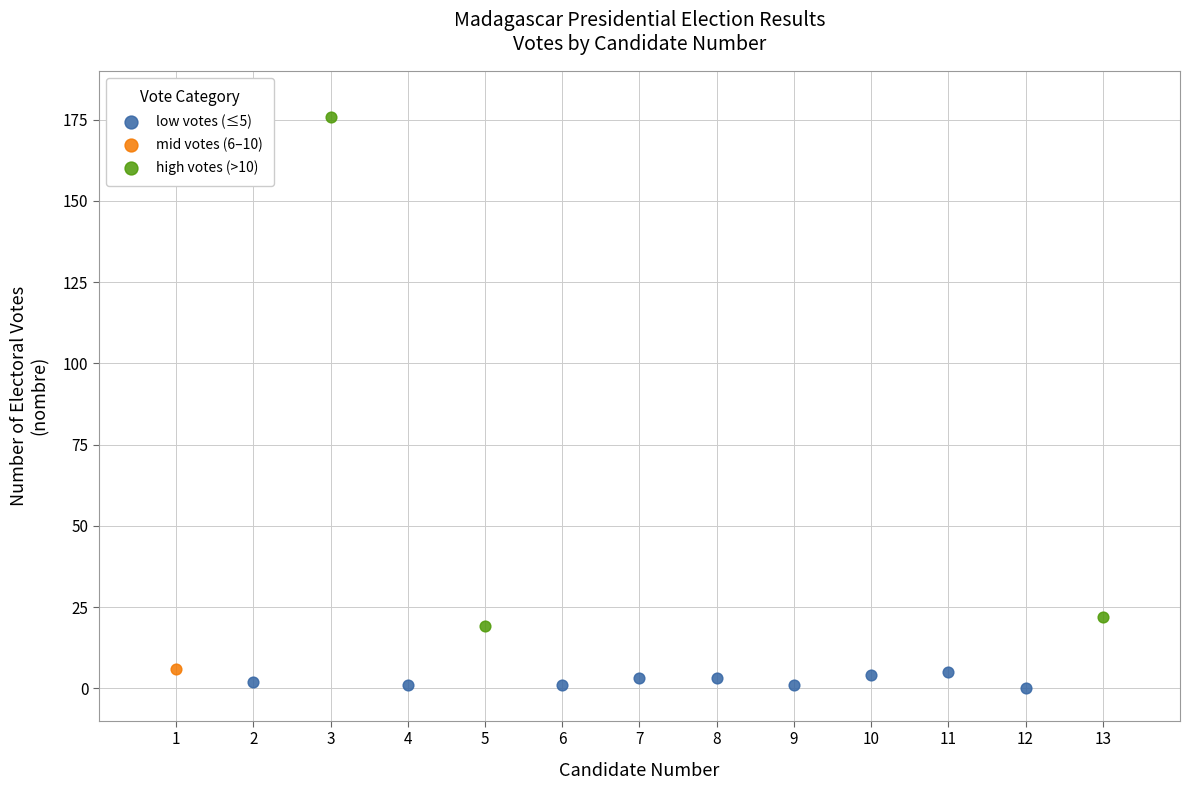

What are all the series names shown in the legend?

low votes (≤5), mid votes (6–10), high votes (>10)